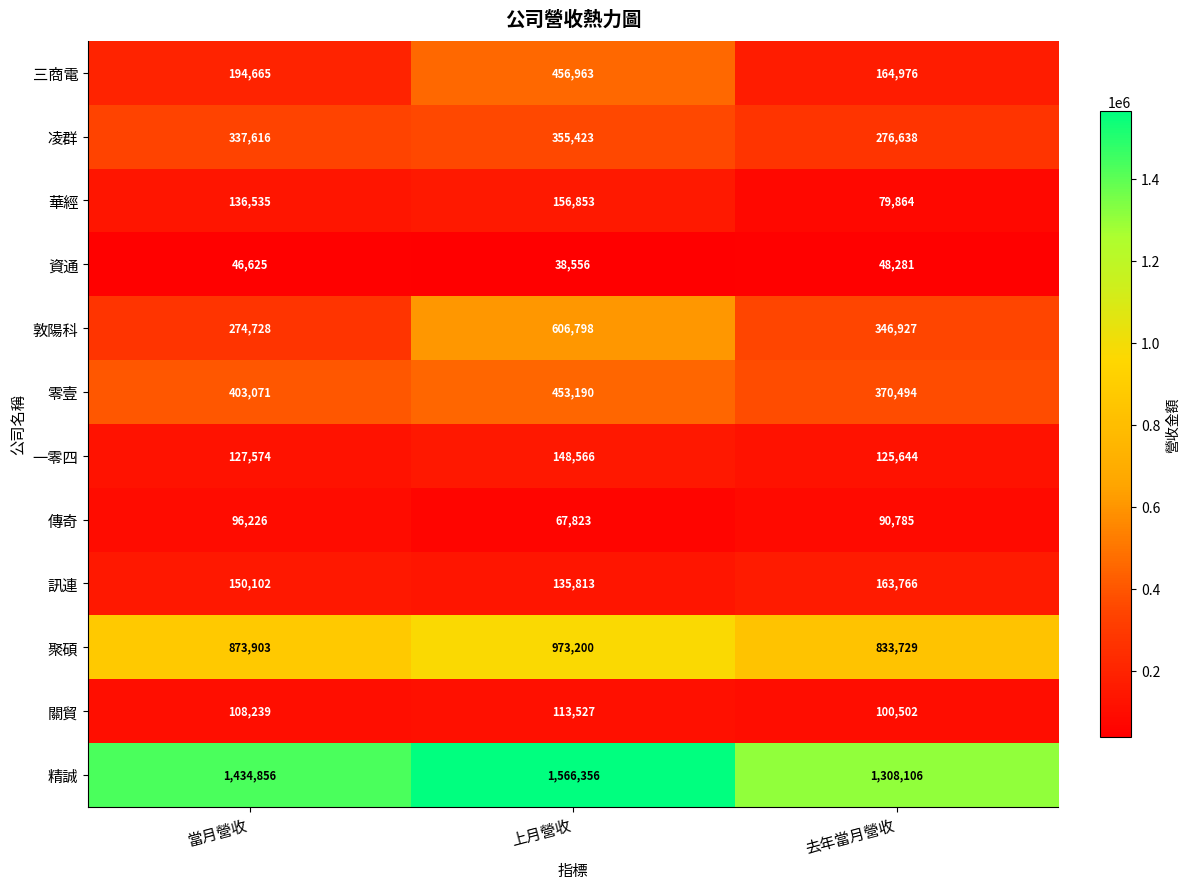

At which category is the sum across all series the highest?

上月營收